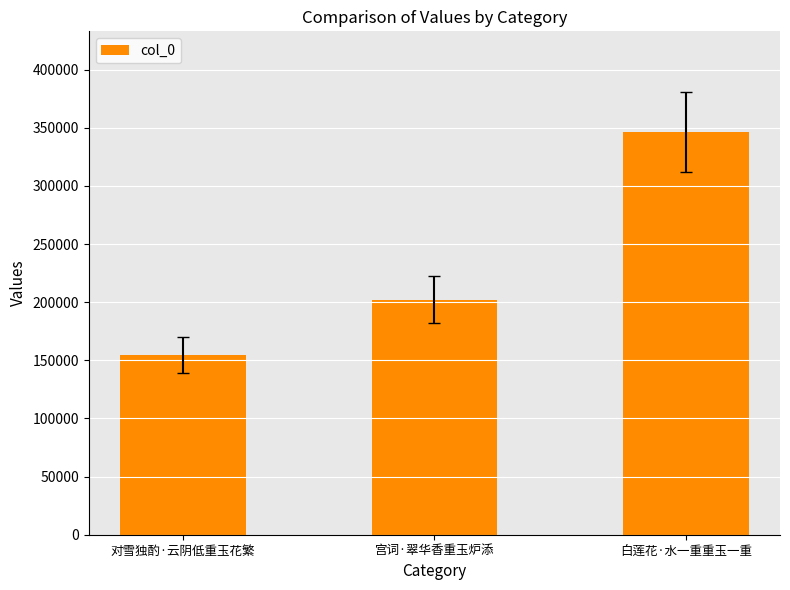

What is the label of the 2nd bar from the right?

宫词·翠华香重玉炉添